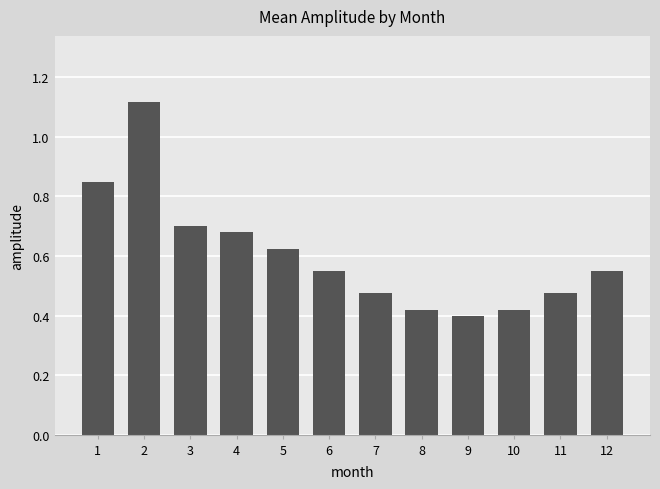

Which has a higher value, 9 or 7?

7